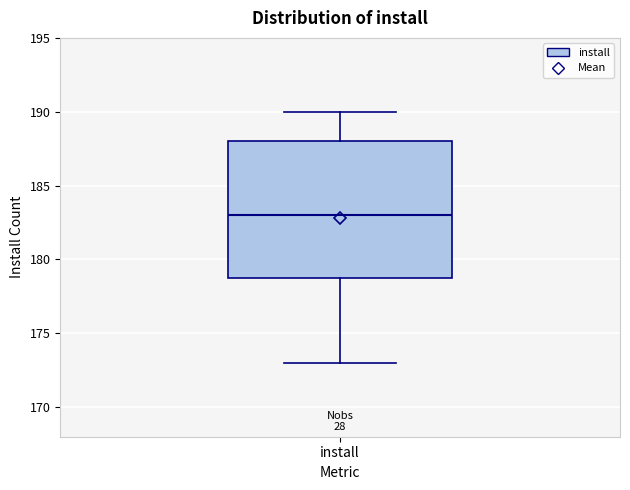

Where is the upper edge of the box for install on the y-axis? The values are not printed on the chart, so give them approximately, as read against the axis.

188